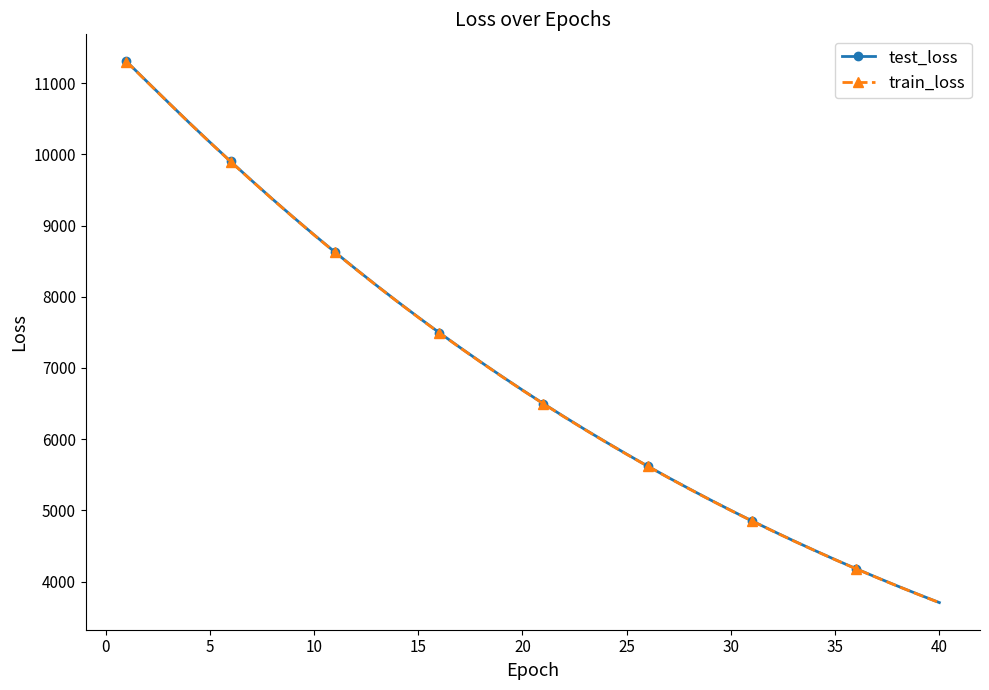

Which series has the widest spread of values?

test_loss